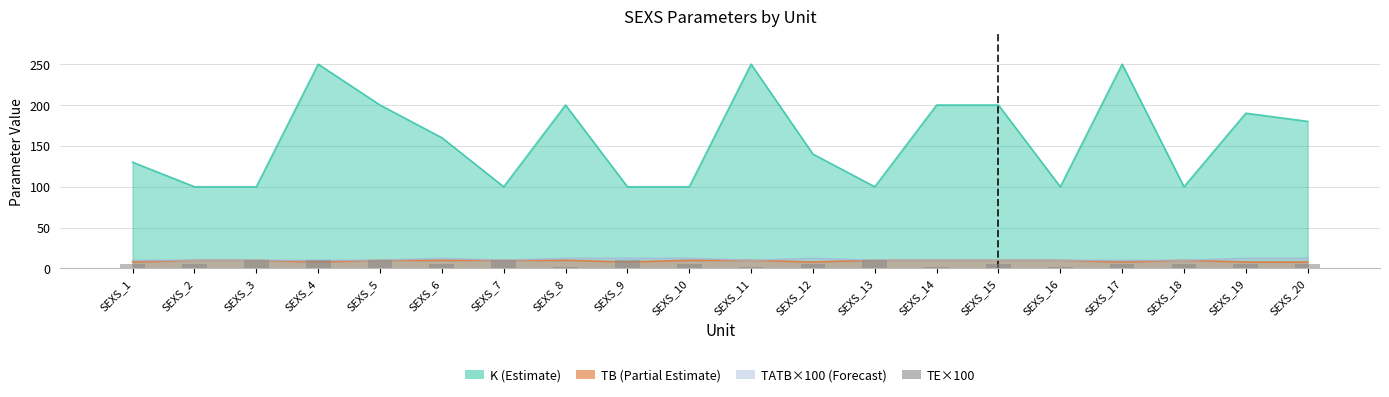

The value at SEXS_3 is 10. True or false?

True